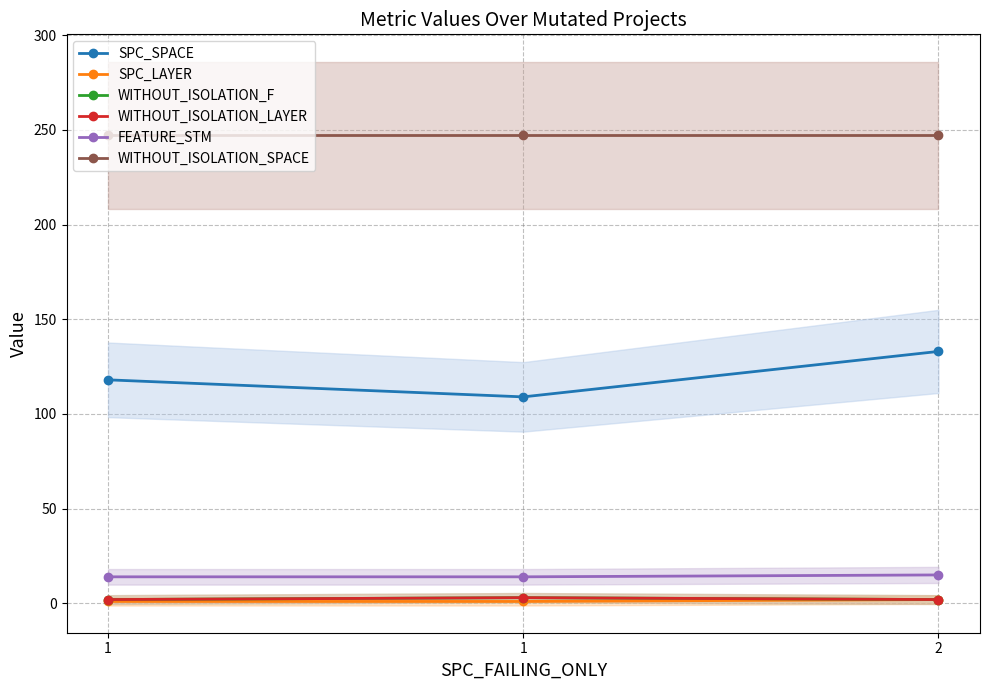

At which label is SPC_SPACE closest to 121?

1